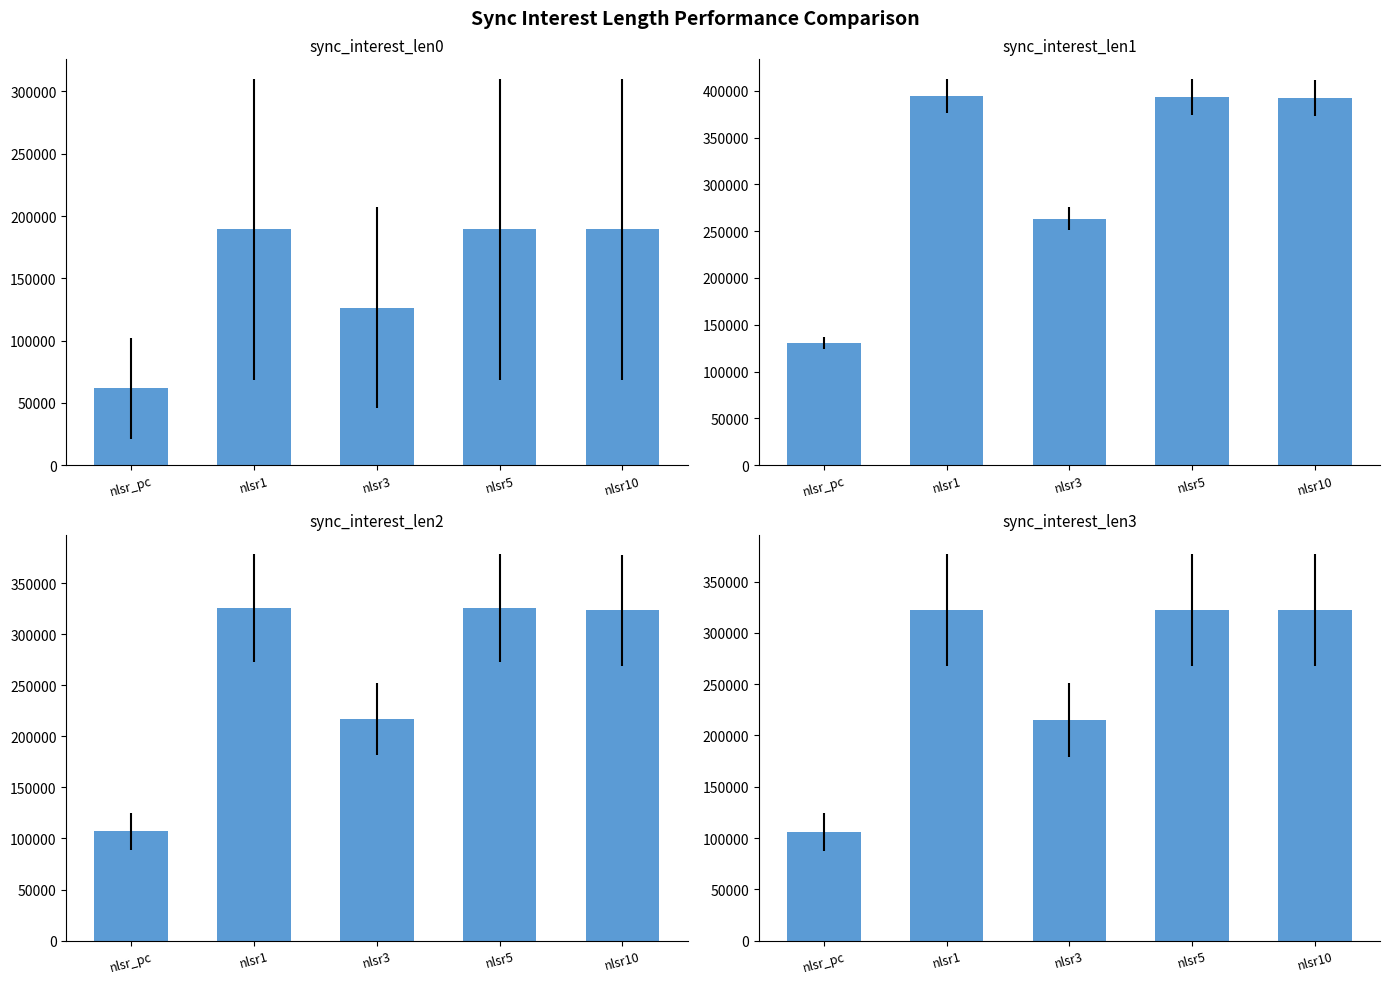

Reading right to left, list all the values displayed in this chart.

sync_interest_len0: 189327	189327	126218	189327	61563
sync_interest_len1: 392619	393407	263280	394920	130109
sync_interest_len2: 323340	325641	217094	325641	107006
sync_interest_len3: 322380	322323	214882	322323	105894